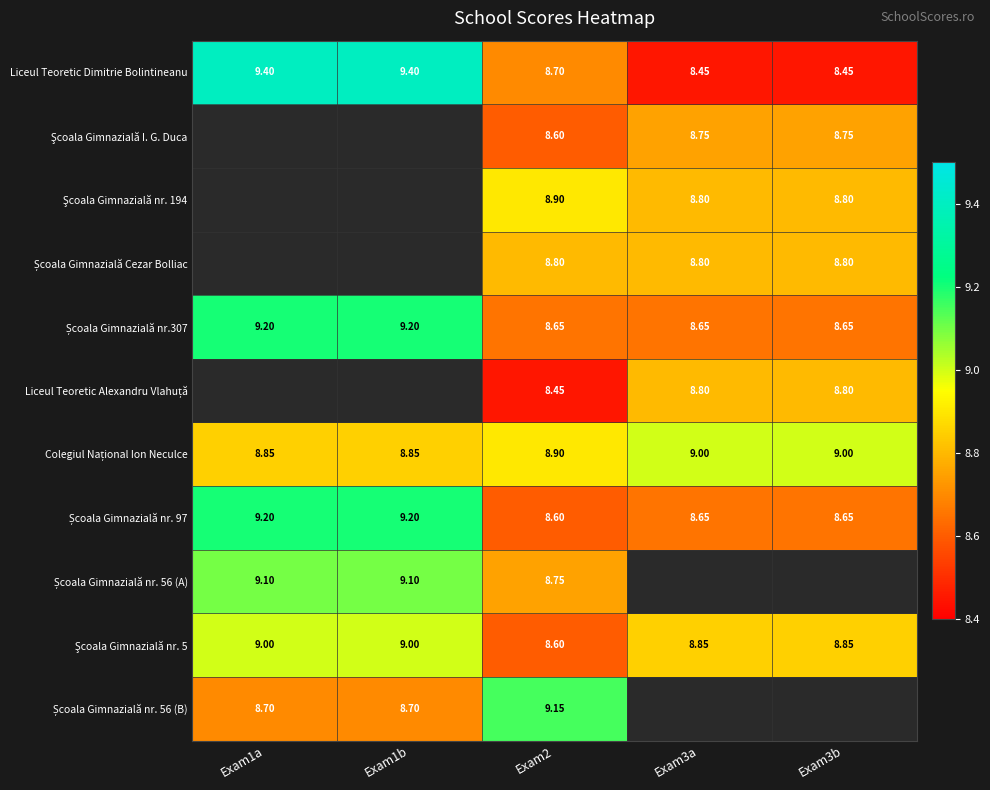

How many Liceul Teoretic Dimitrie Bolintineanu values are between 8 and 9?

3